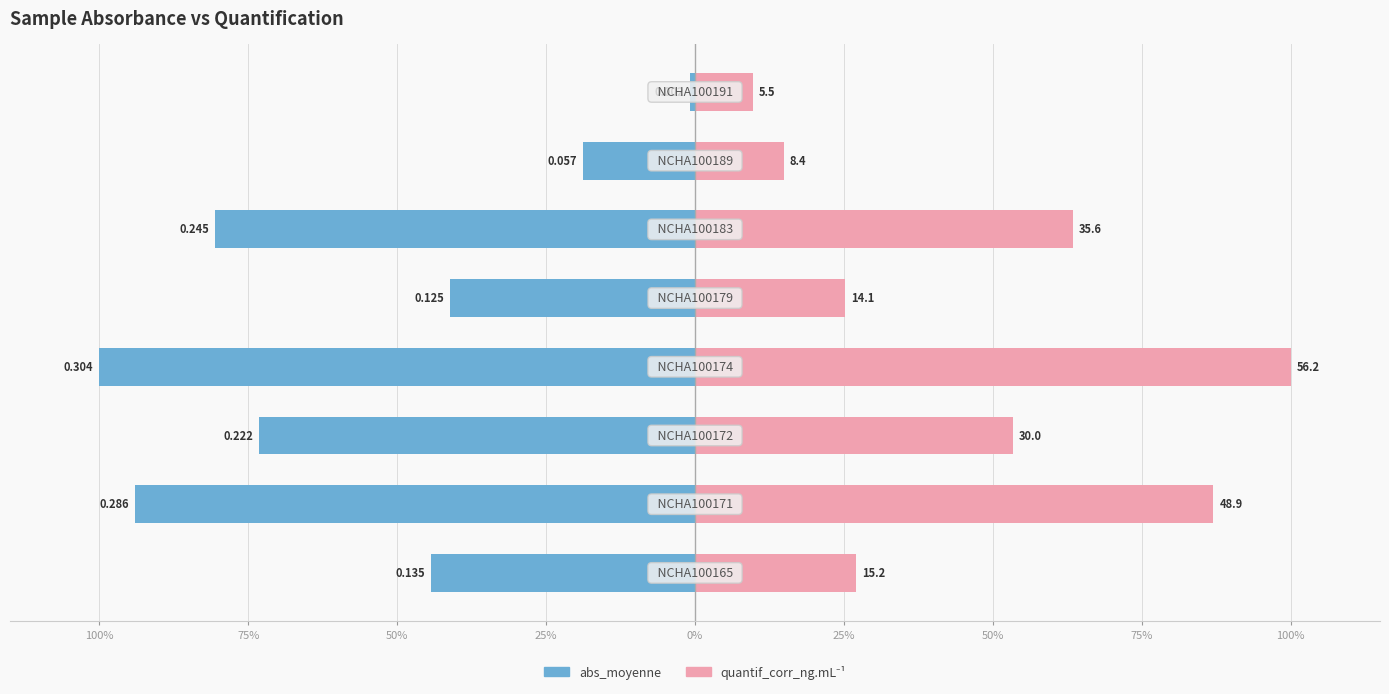

Is the value of quantif_corr_ng.mL-1 at 25% greater than the value of abs_moyenne at 50%?

Yes